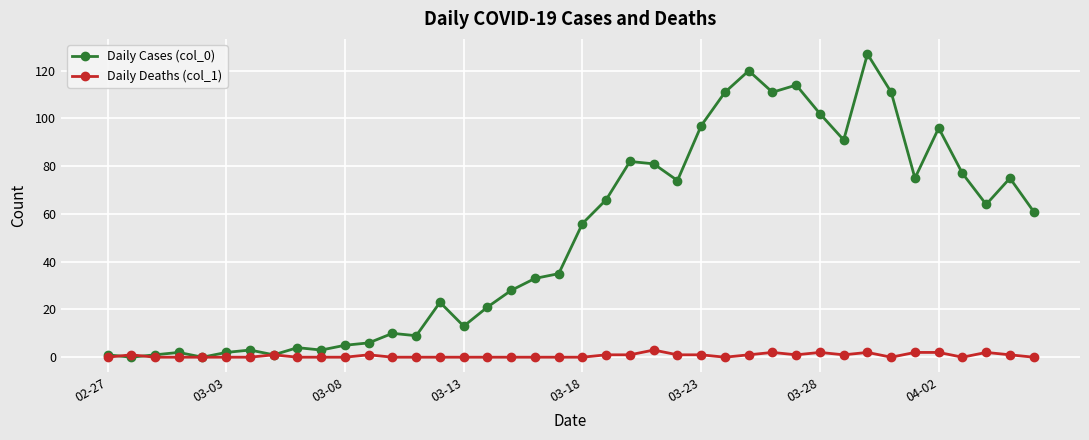

Which series has the largest range (max minus min)?

Daily Cases (col_0)